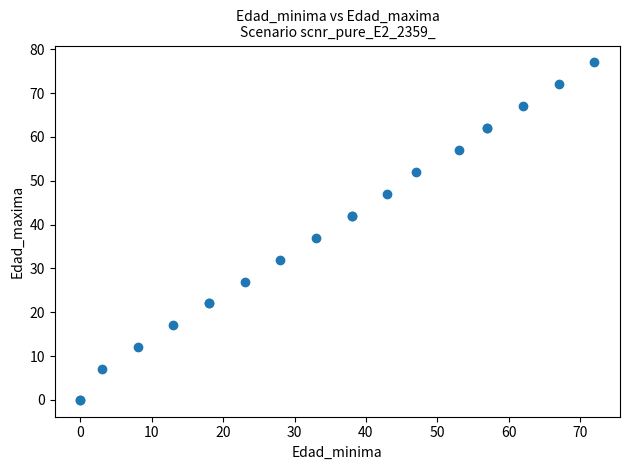

What Y value in the scatter plot is closest to 38?

37